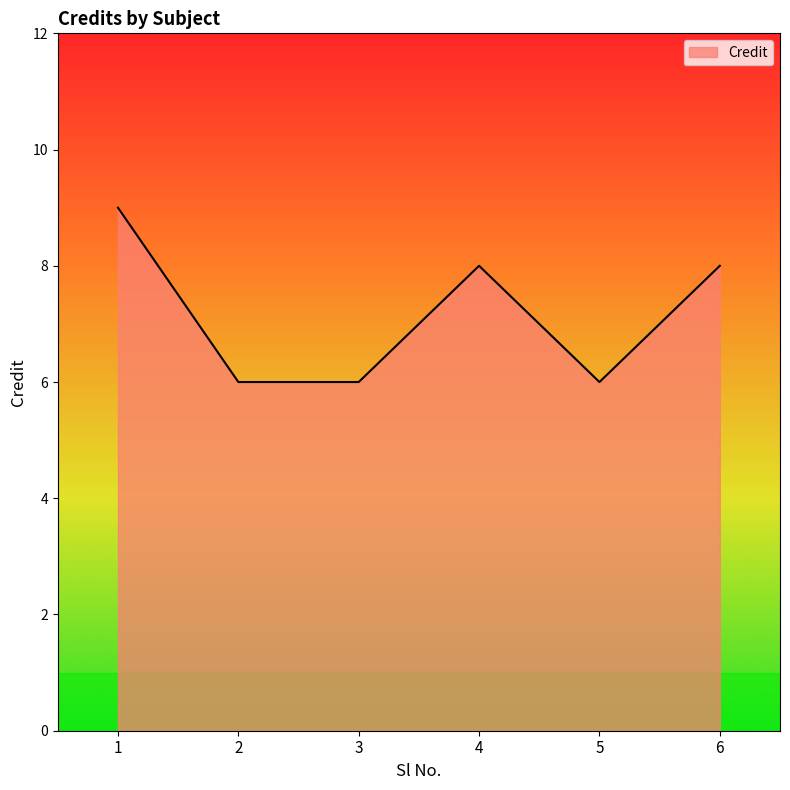

True or false: the data shows 13 at 1.

False